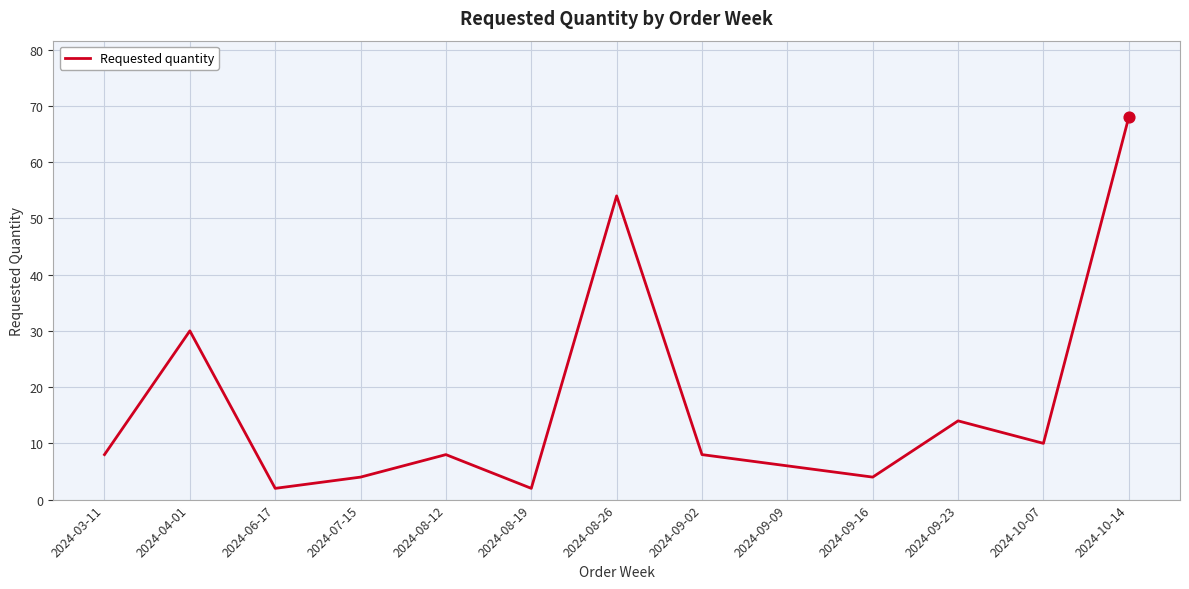

Which has a higher value, 2024-09-23 or 2024-09-09?

2024-09-23